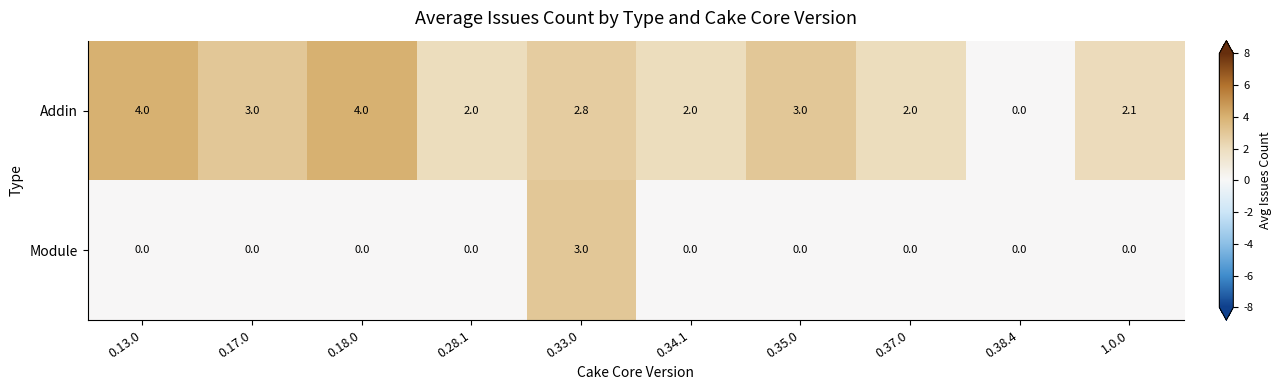

True or false: Addin has a value of 4.0 at 0.18.0.

True